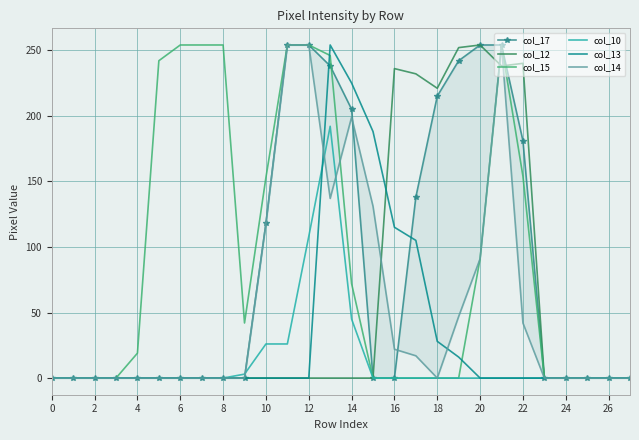

How many distinct data groups are displayed?

6